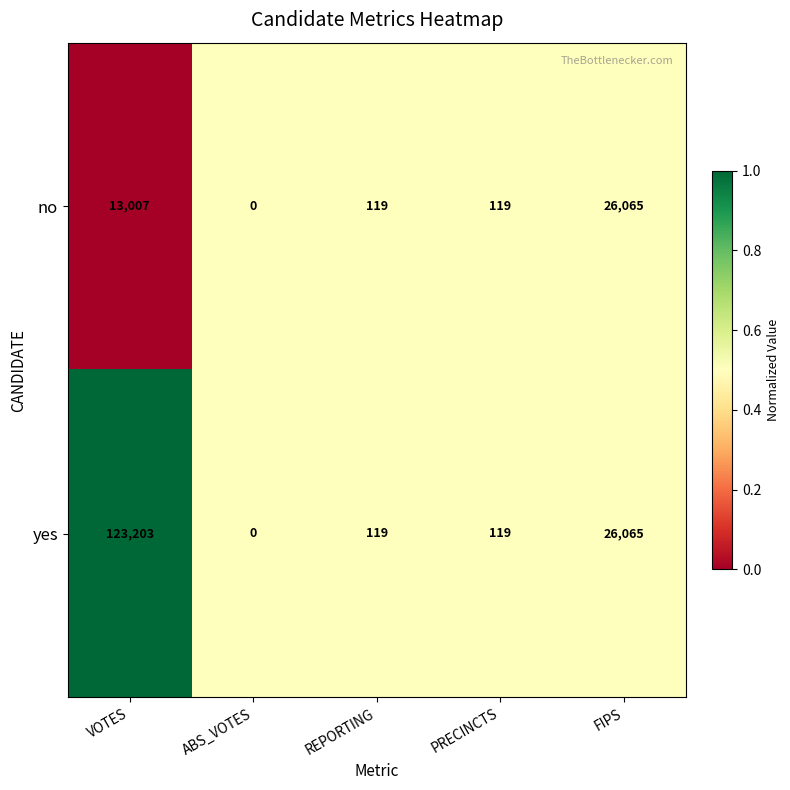

Reading left to right, list all the values displayed in this chart.

no: 13007	0	119	119	26065
yes: 123203	0	119	119	26065